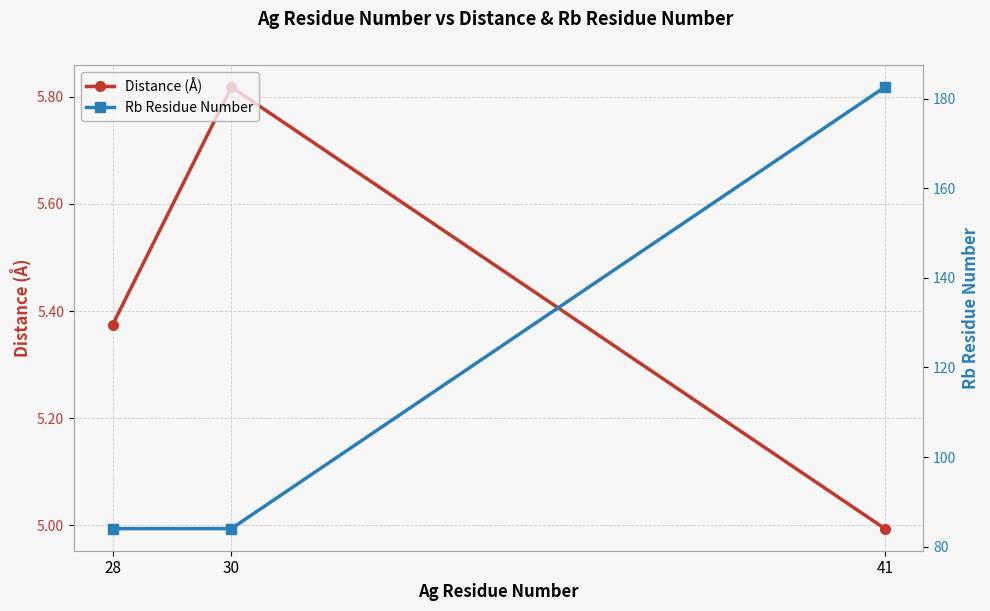

At which category is the sum across all series the highest?

41